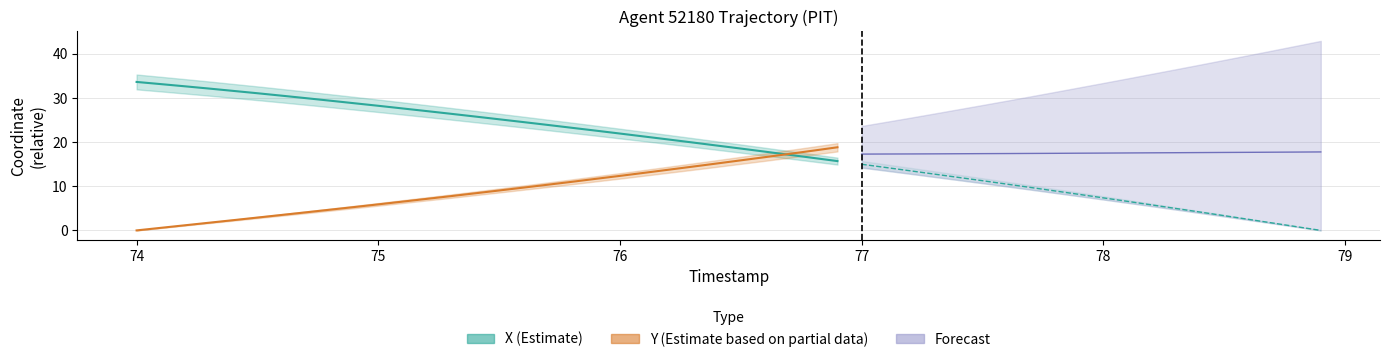

How many values in the Y (Estimate based on partial data) series exceed 9?

15